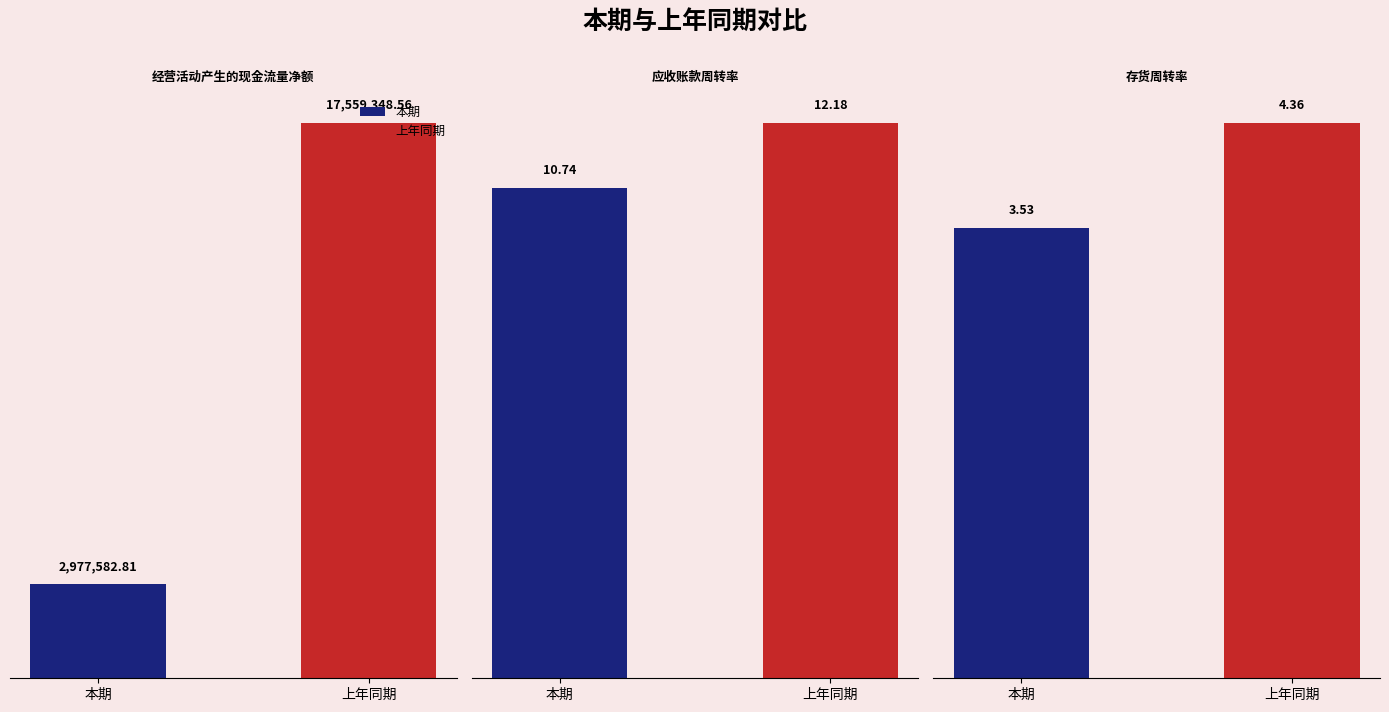

What is the spread (max minus min) of values at 经营活动产生的现金流量净额?

14581765.7